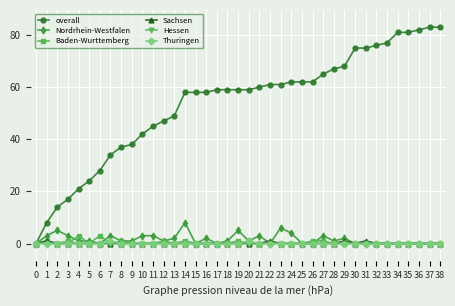

Is the value of overall at 4 greater than the value of Sachsen at 22?

Yes